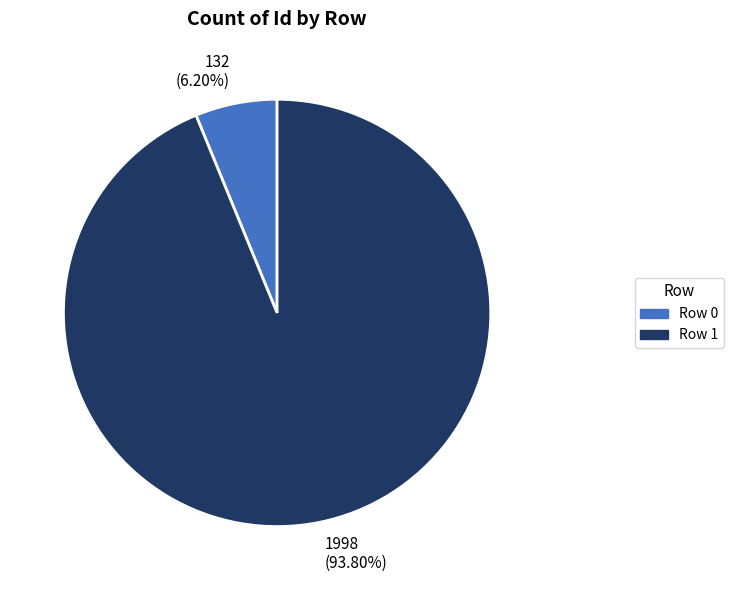

Is the sum of 1998 (93.80%) and 132 (6.20%) greater than half?

Yes